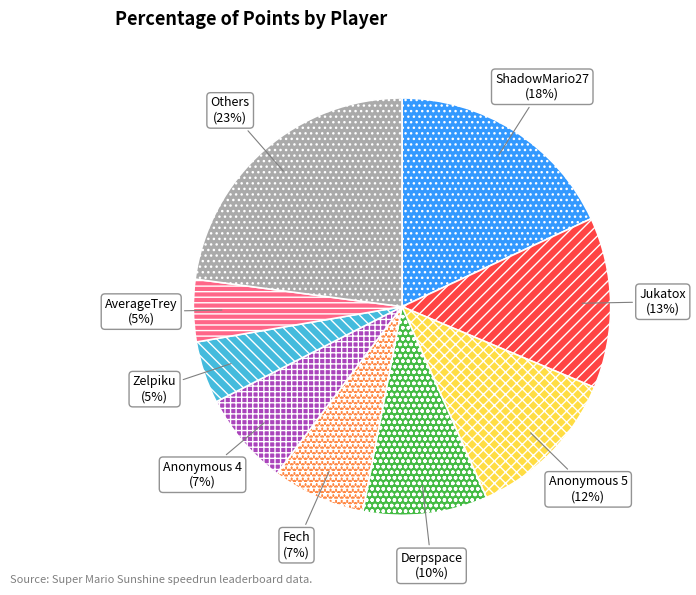

Do Anonymous 5 and ShadowMario27 together represent more than half of the pie?

No